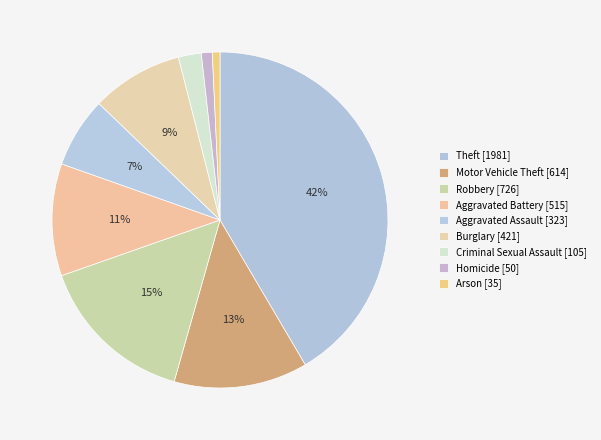

What is the change in value from Theft to Aggravated Assault?

-1658